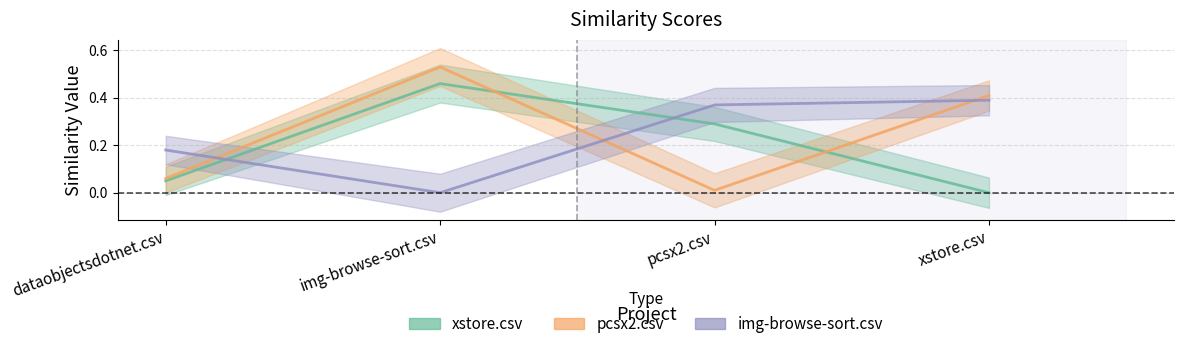

List the series in order of their overall mean, lowest first.

xstore.csv, img-browse-sort.csv, pcsx2.csv